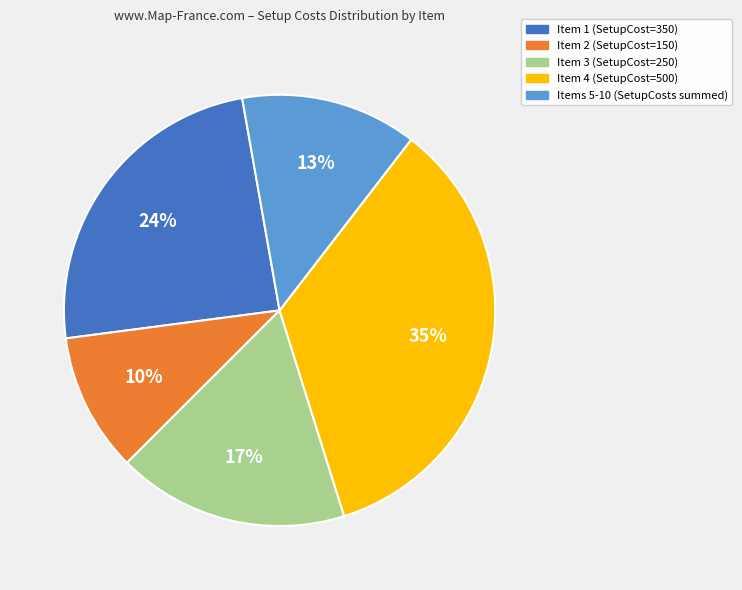

Is there any slice that represents more than half of the pie?

No